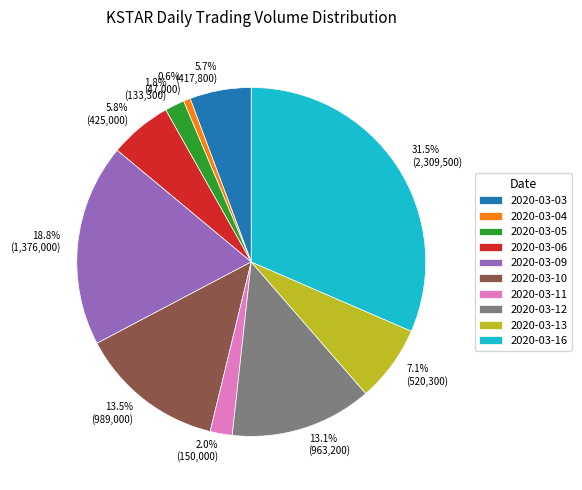

What percentage is the 2020-03-06 slice, to the nearest percent?

6%